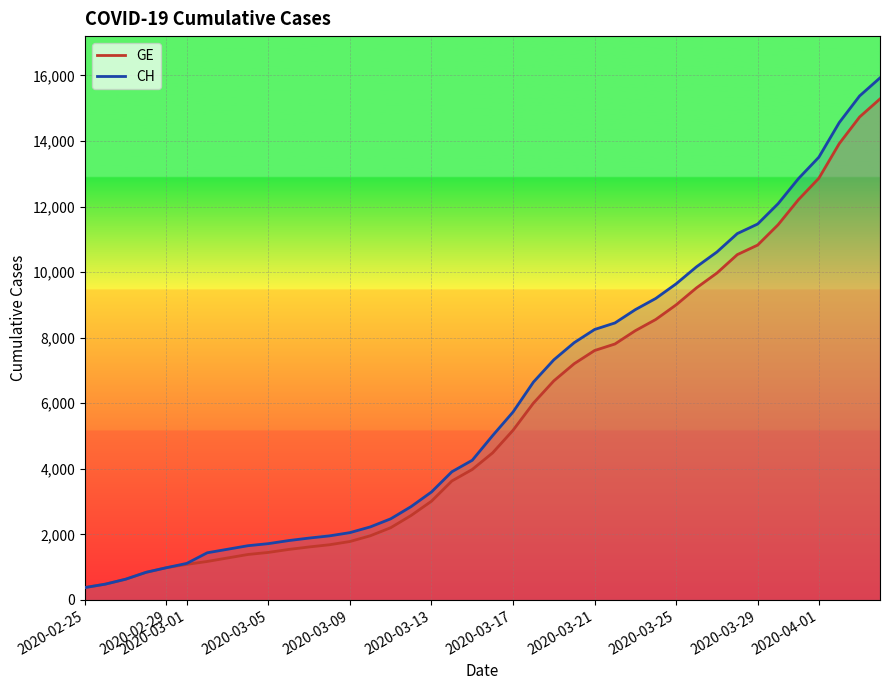

How many series are shown in this chart?

2